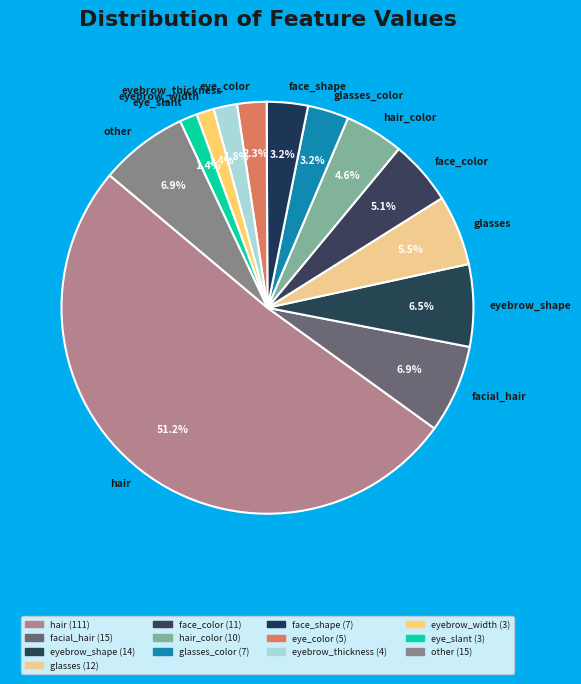

Which category accounts for the majority?

hair